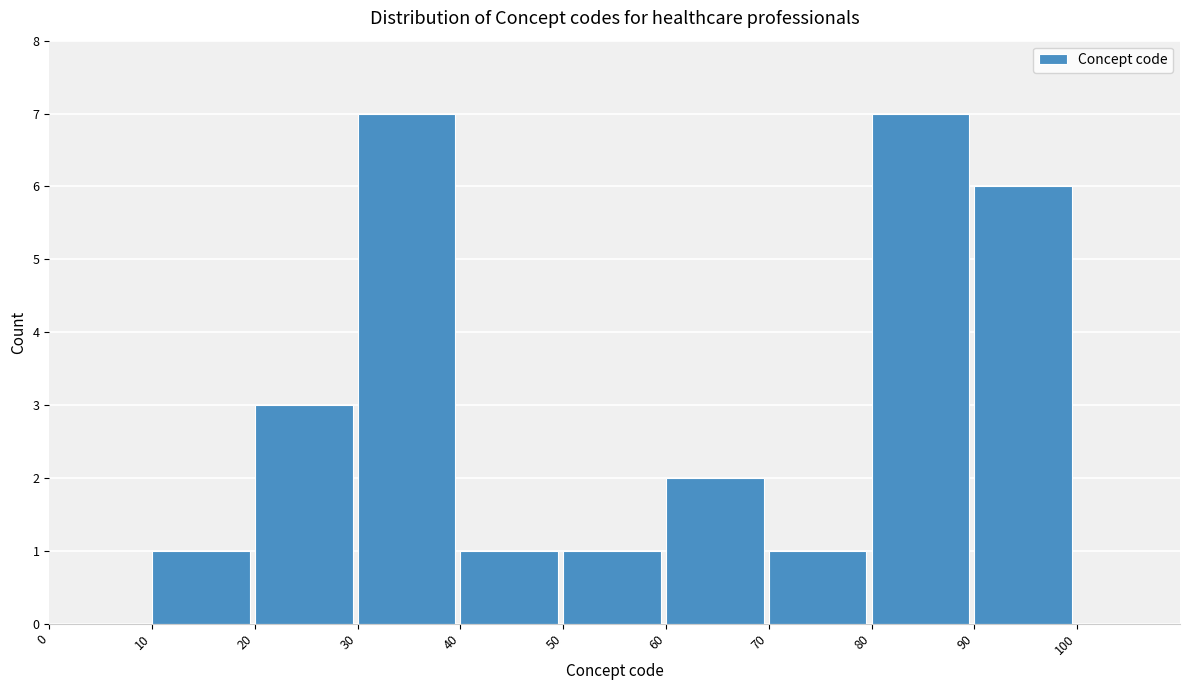

Reading left to right, list every bar in this chart as the range it spans on the x-axis followed by its height. The values are not printed on the chart, so give them approximately, as read against the axis.

0 to 10: 0
10 to 20: 1
20 to 30: 3
30 to 40: 7
40 to 50: 1
50 to 60: 1
60 to 70: 2
70 to 80: 1
80 to 90: 7
90 to 100: 6